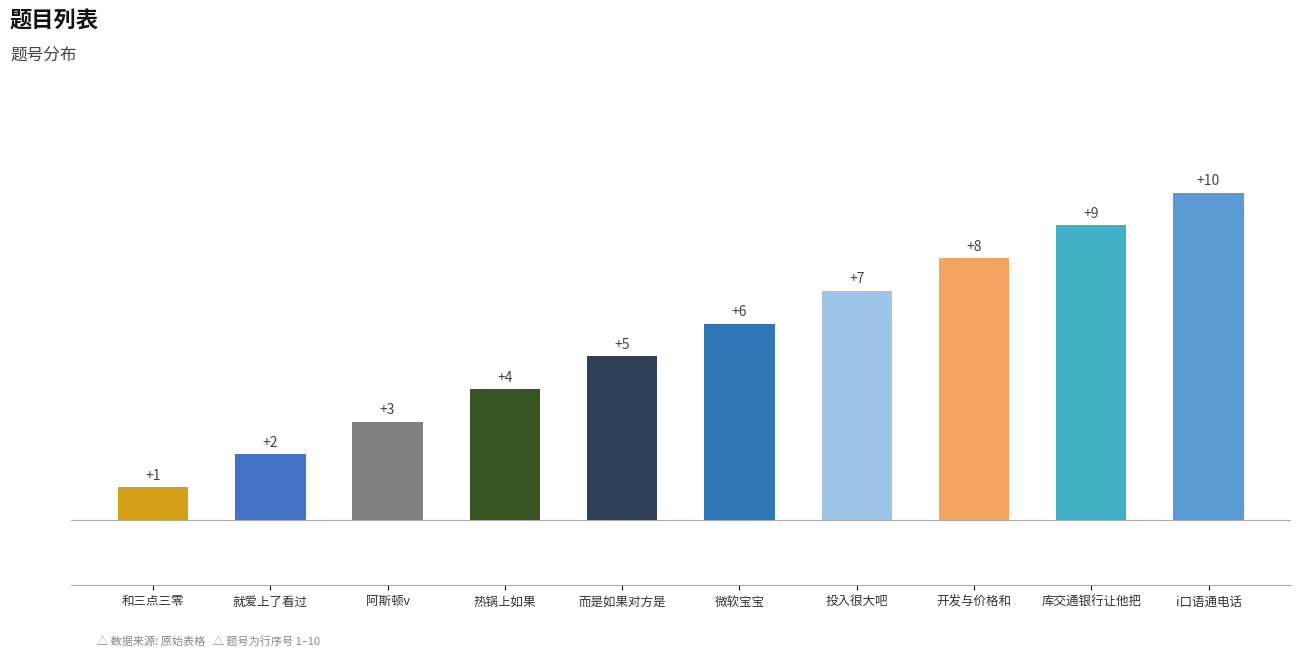

The chart shows a value of 8 at 开发与价格和. True or false?

True